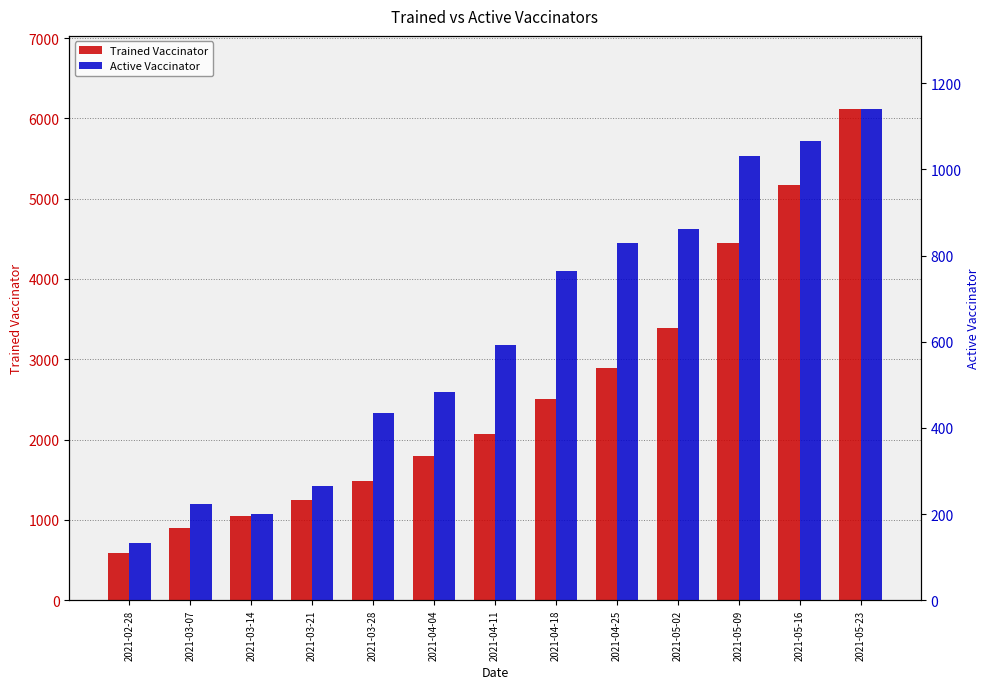

What is the label of the 11th bar from the left?

2021-05-09